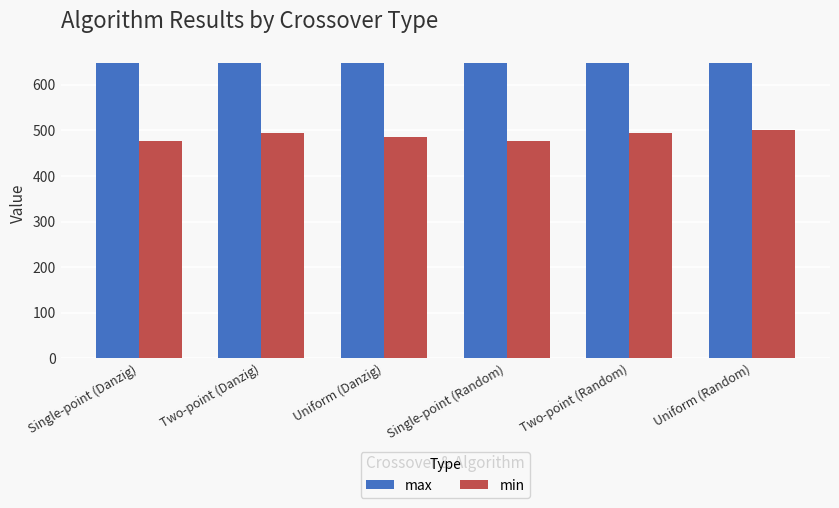

What is the label of the 5th bar from the left?

Two-point (Random)